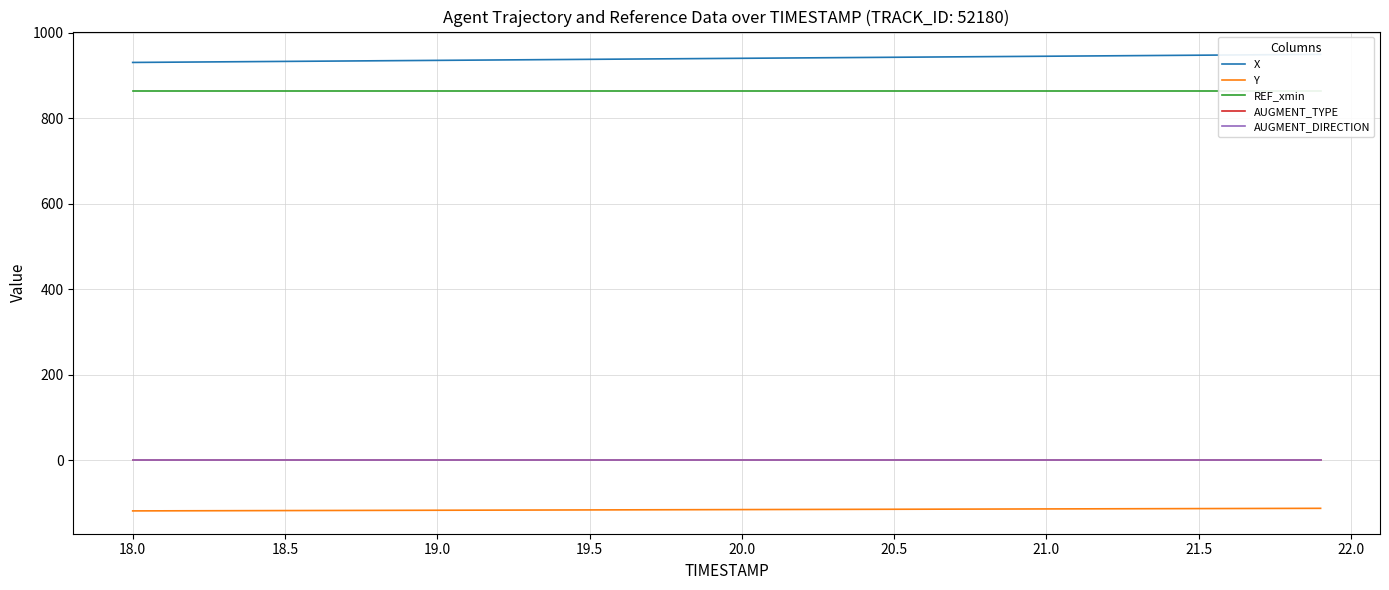

How many data points does each series have?

40